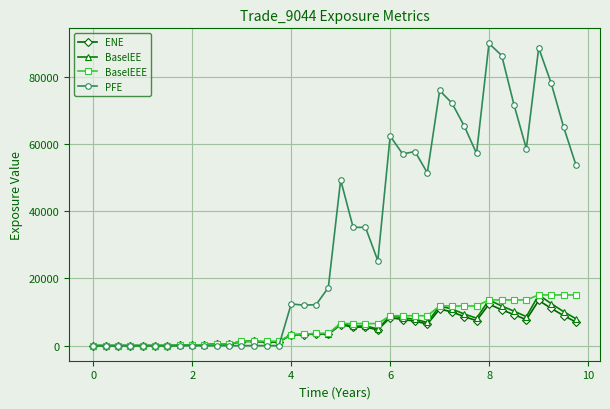

How many lines are shown in the chart?

4